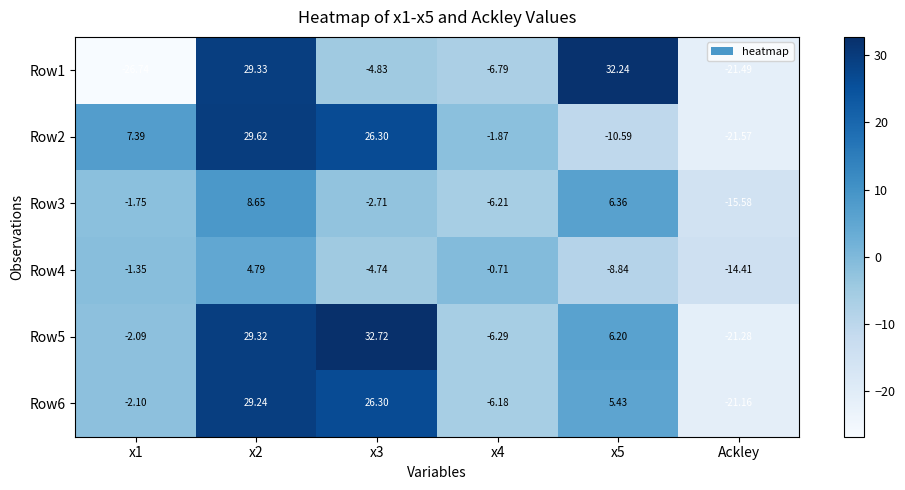

Is the value of Row6 at Ackley greater than the value of Row1 at Ackley?

Yes